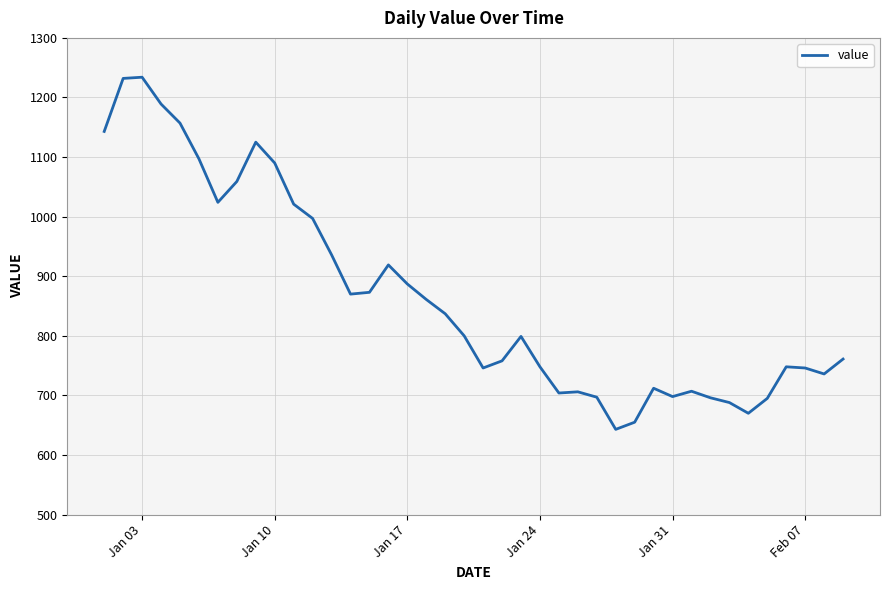

What is the difference between the maximum and minimum values?

591